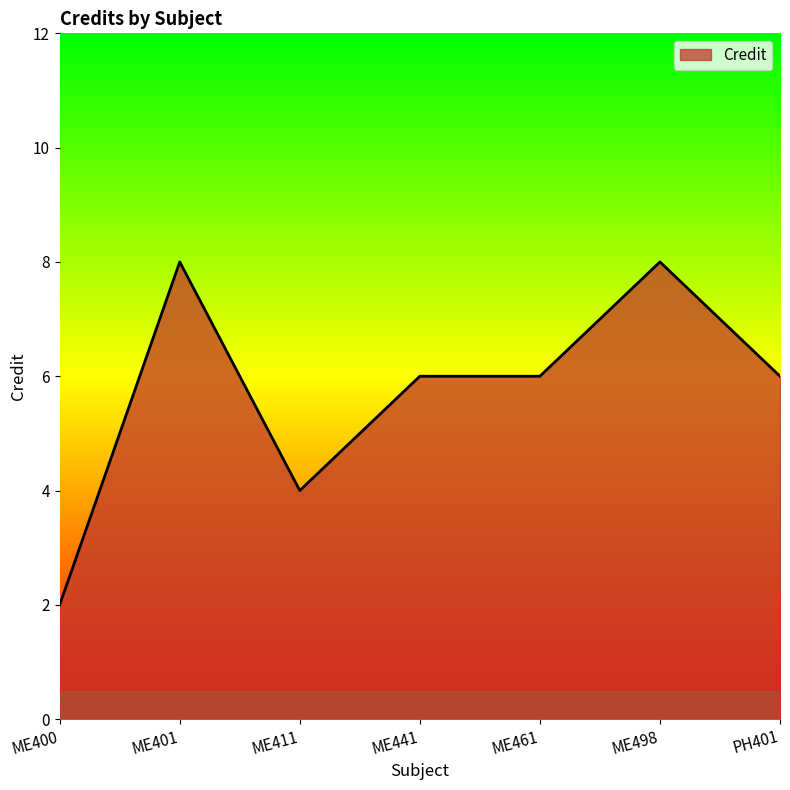

What is the difference between the maximum and minimum values?

6